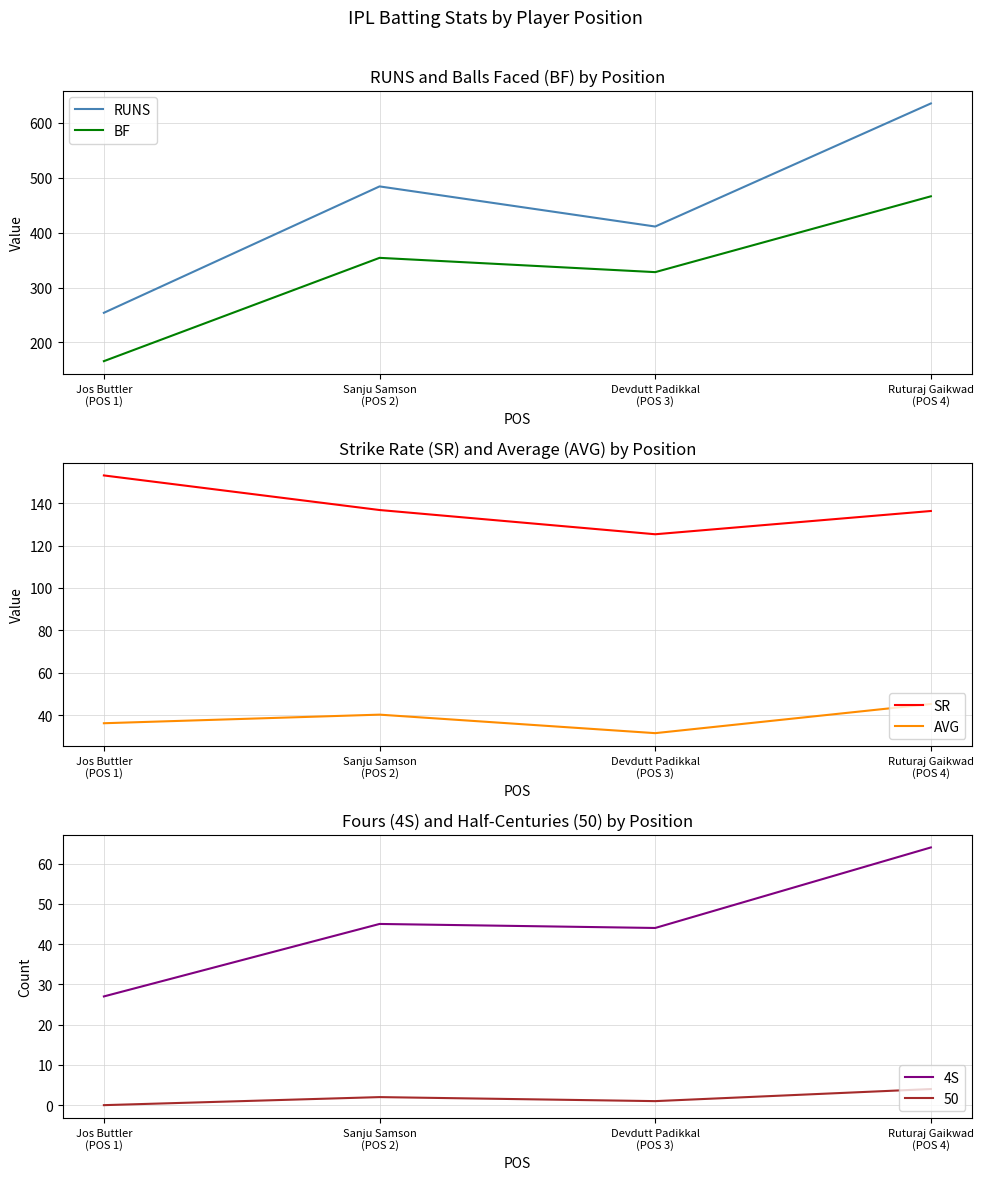

True or false: BF has a value of 166.0 at Jos Buttler
(POS 1).

True